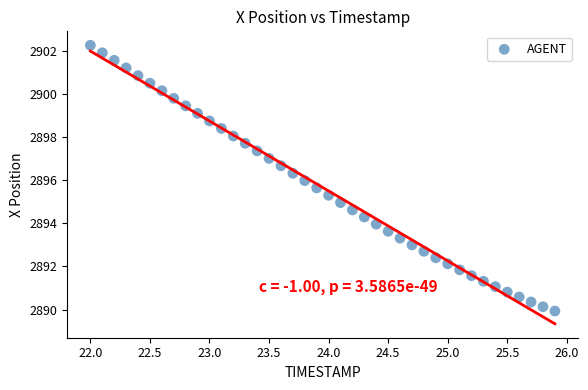

What is the range of X values (max minus min)?

3.9